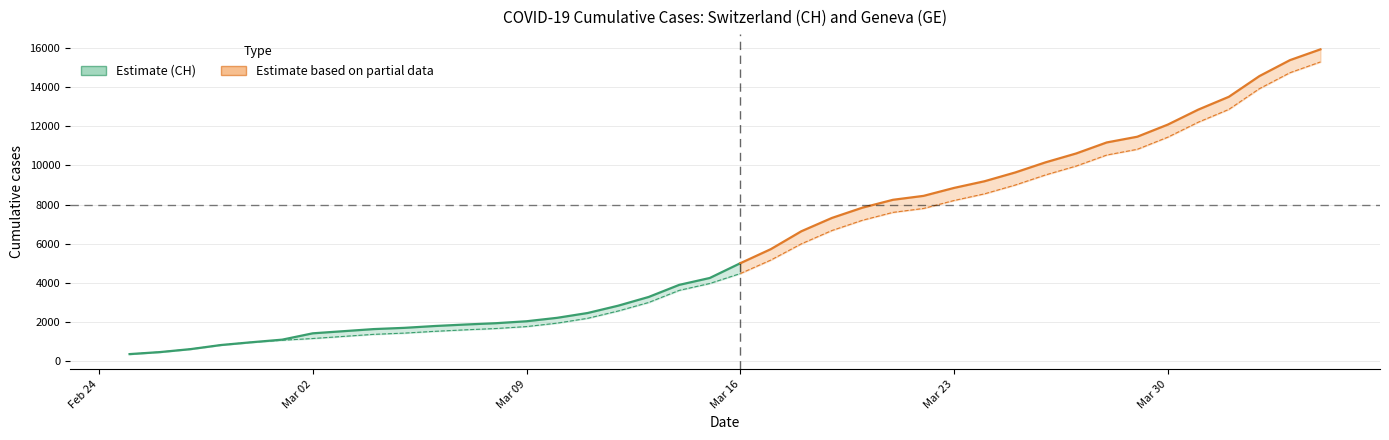

Between 2020-03-14 and 2020-03-13, which is larger?

2020-03-14